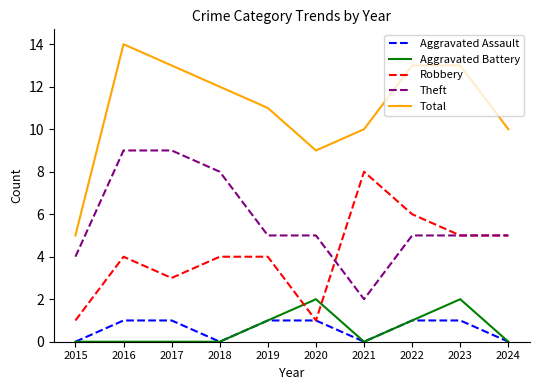

What is the greatest value displayed?

14